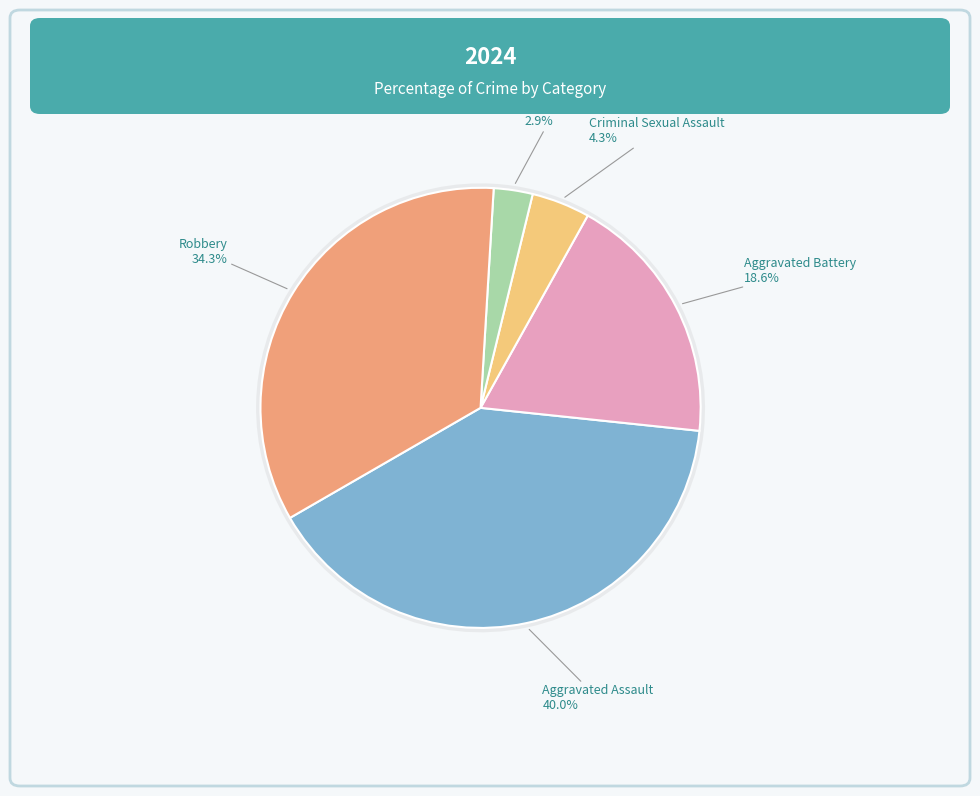

Combined, what portion of the pie is Aggravated Battery and Homicide?

21.4%